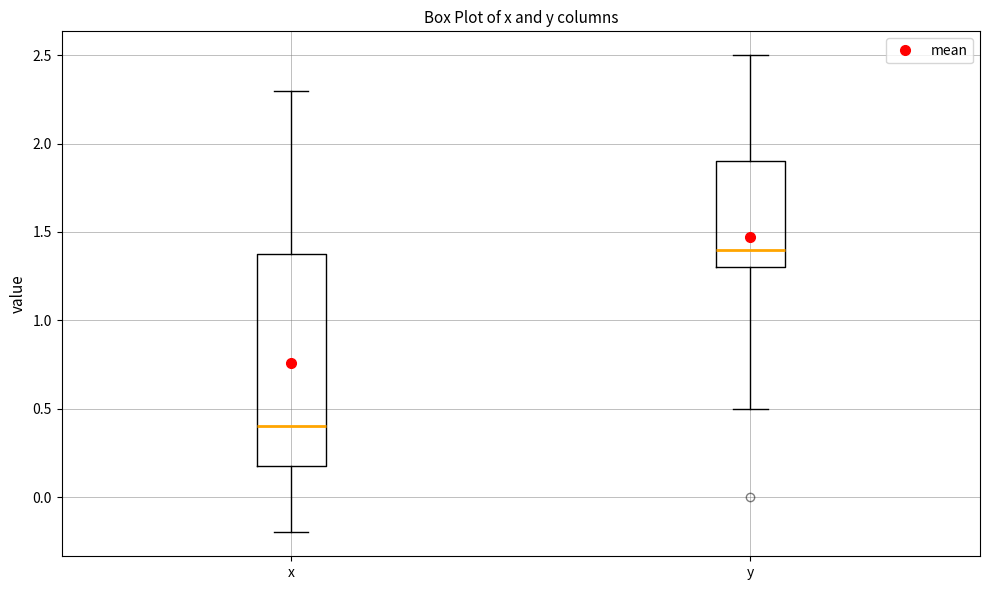

Comparing the boxes themselves (not the whiskers), which one is the tallest?

x